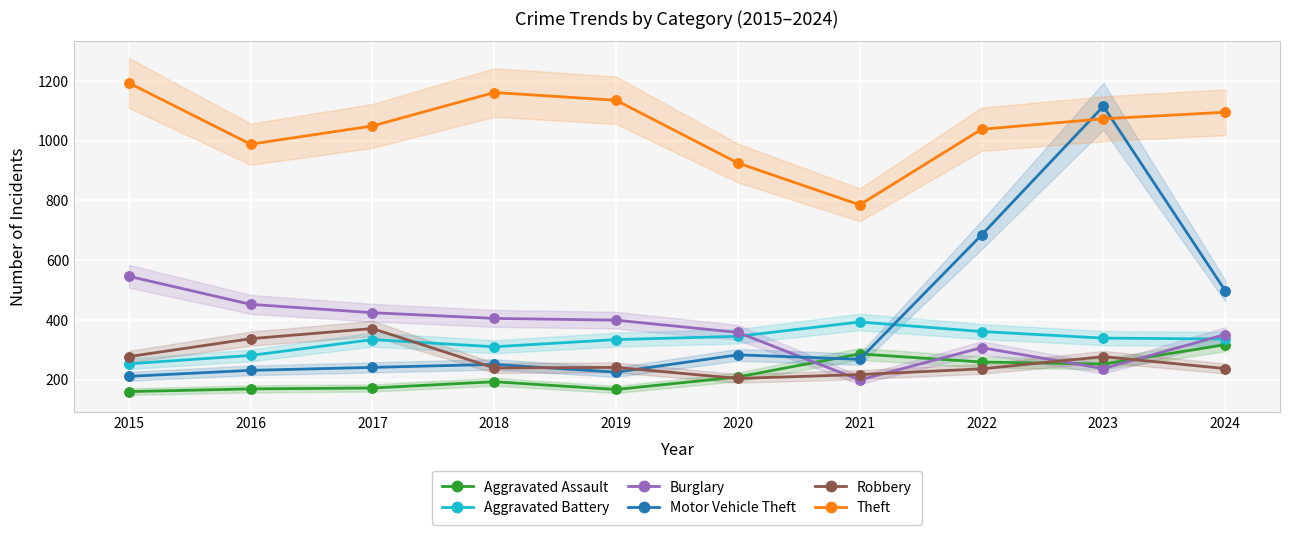

What is the difference between the second highest and minimum values in the Theft series?

376